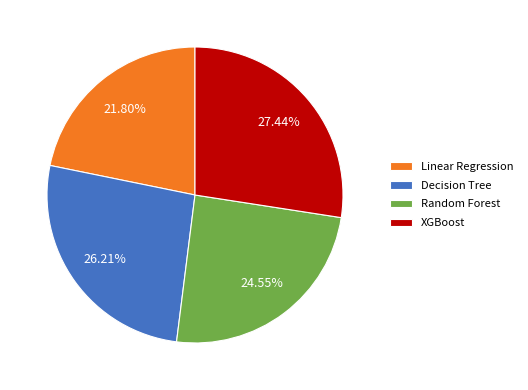

Is it true that Linear Regression is 22% of the pie?

True